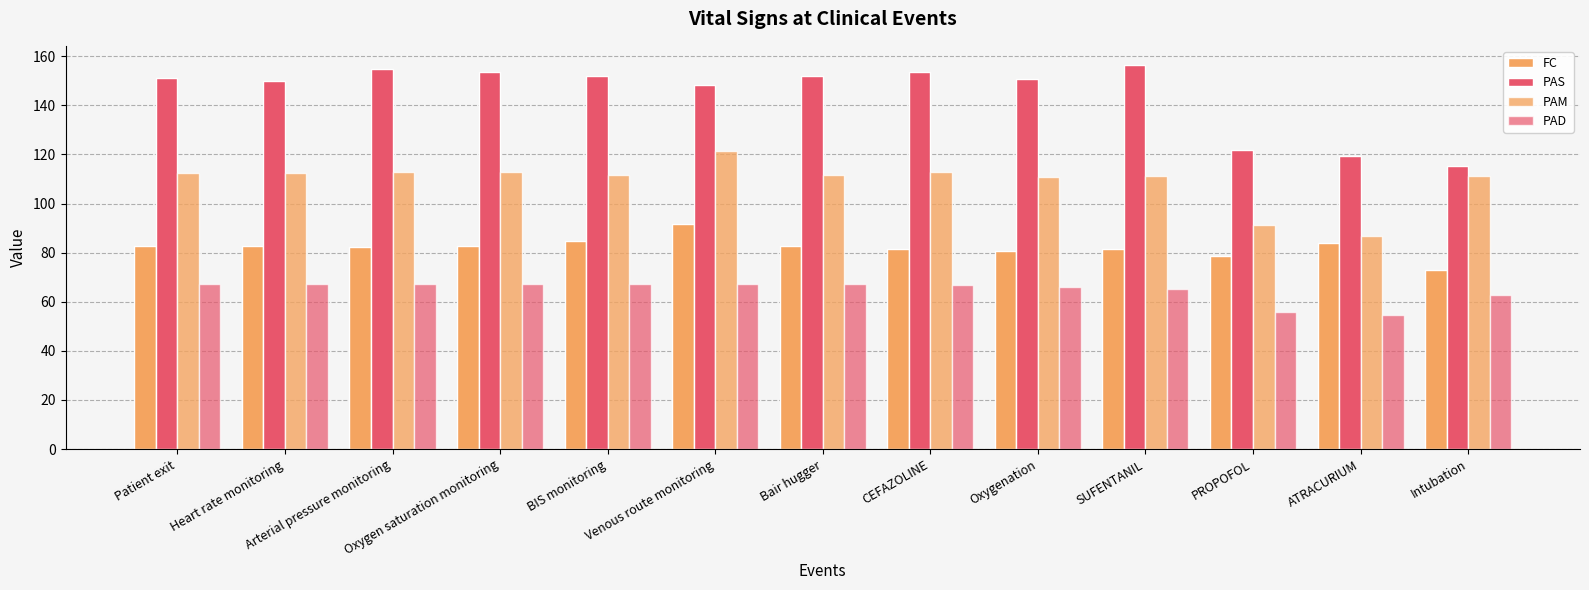

How many distinct data groups are displayed?

4